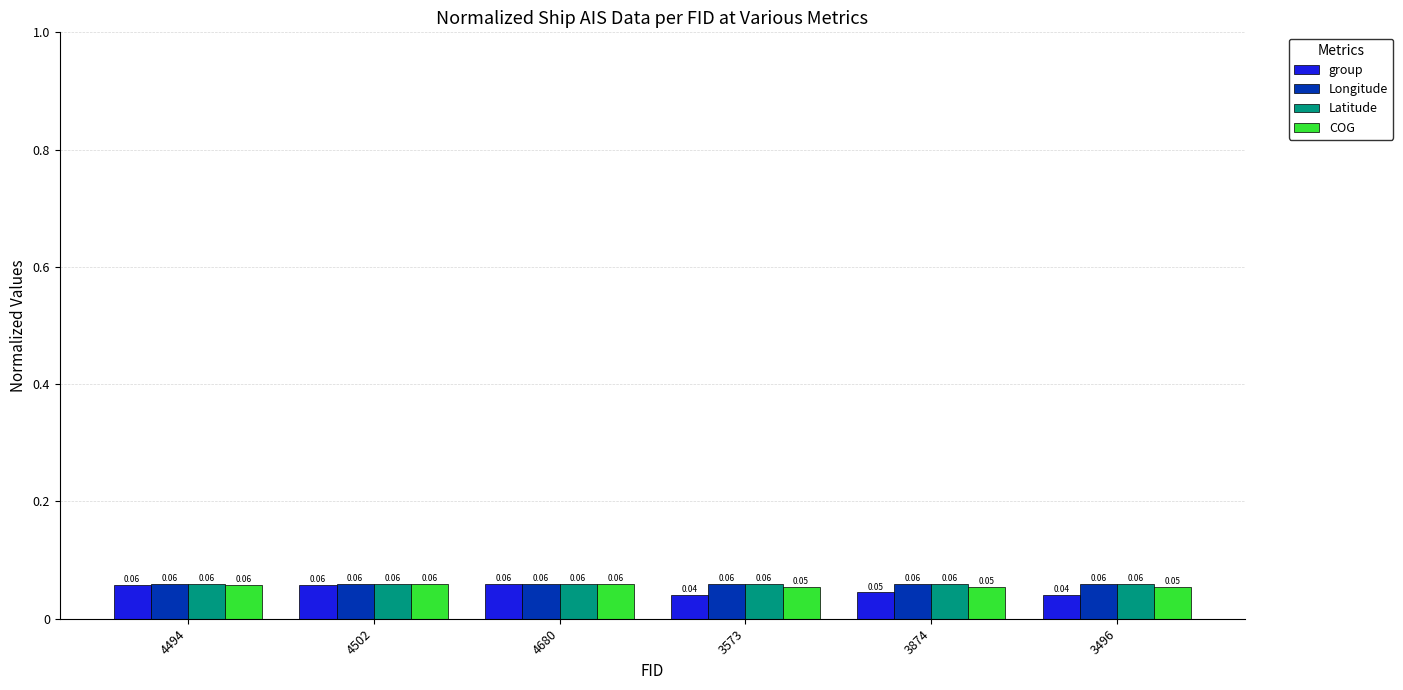

Which series changed the most between 4502 and 3573?

group